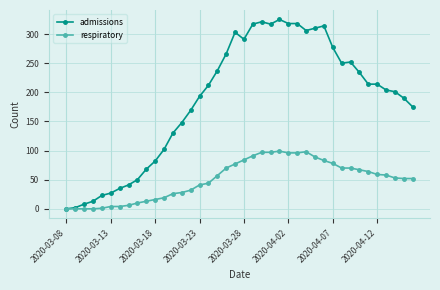

Which series has the largest total across all categories?

admissions